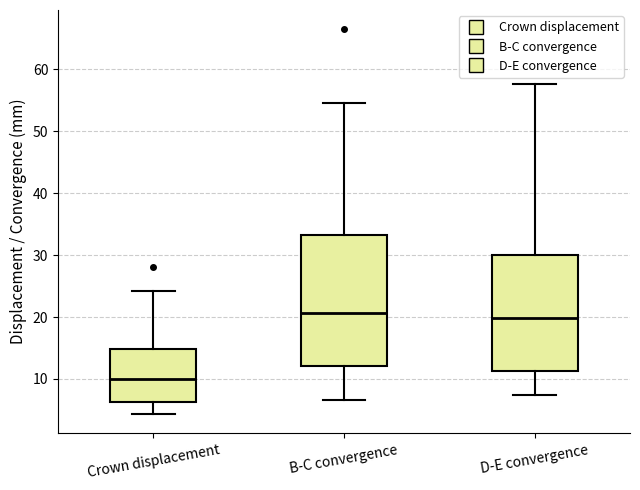

Which box is the tallest, from its lower edge to its upper edge?

B-C convergence